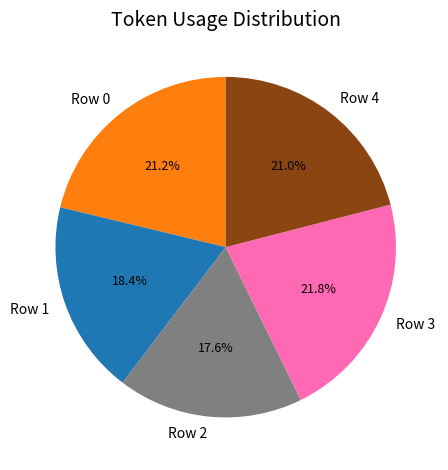

What is the largest slice in the pie chart?

Row 3